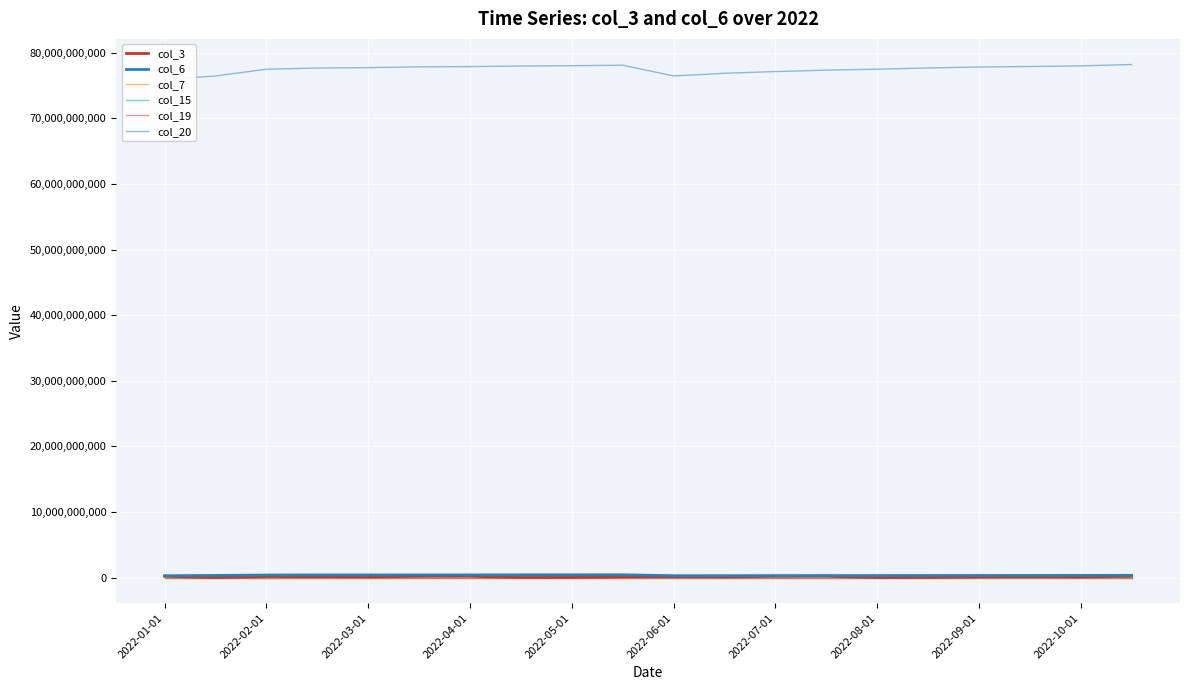

At which label does col_3 first exceed 136570448?

2022-01-01